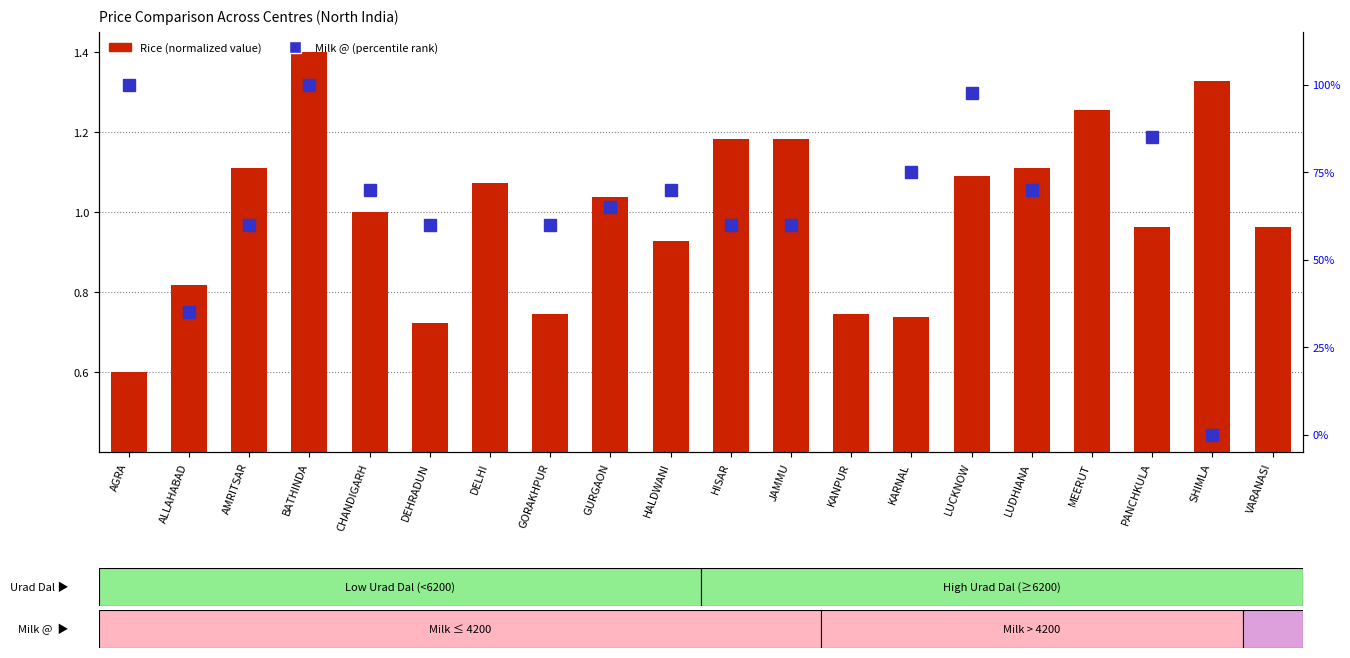

What are all the series names shown in the legend?

Rice (normalized), Milk @ (percentile rank)